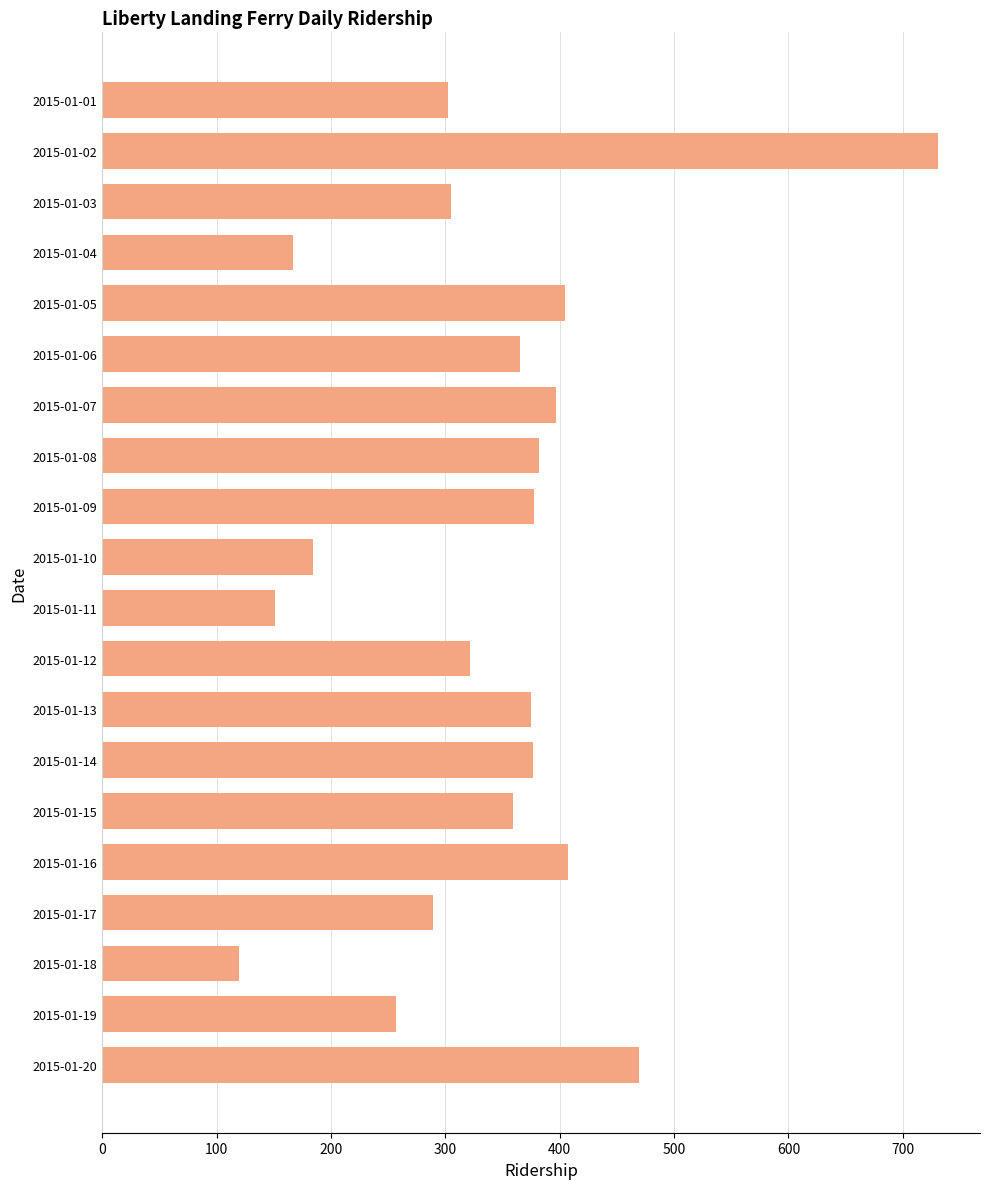

How many series are shown in this chart?

1